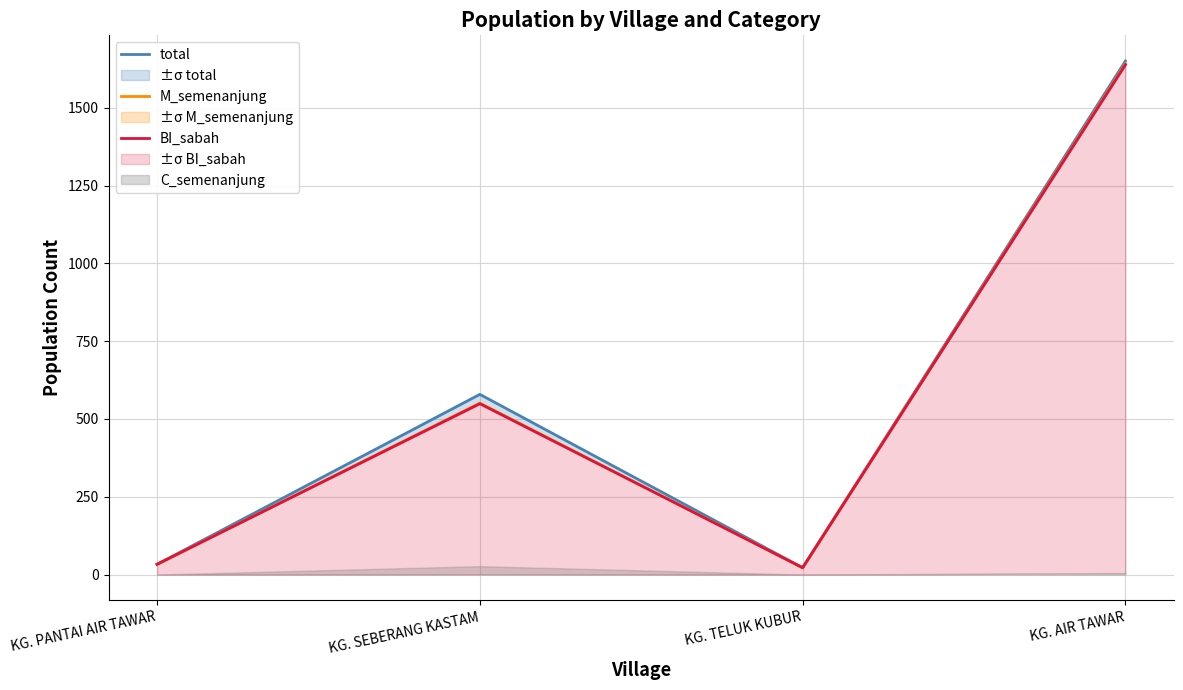

True or false: BI_sabah has a value of 549 at KG. SEBERANG KASTAM.

True